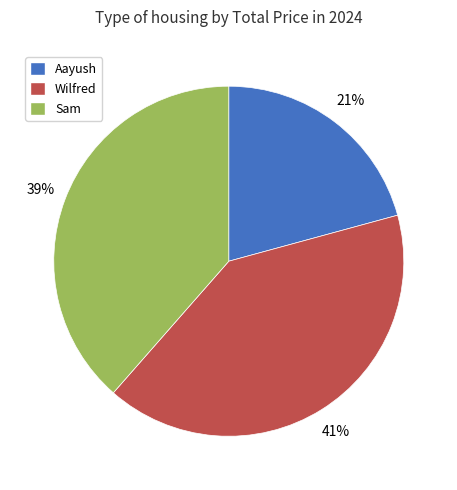

Do Wilfred and Aayush together represent more than half of the pie?

Yes